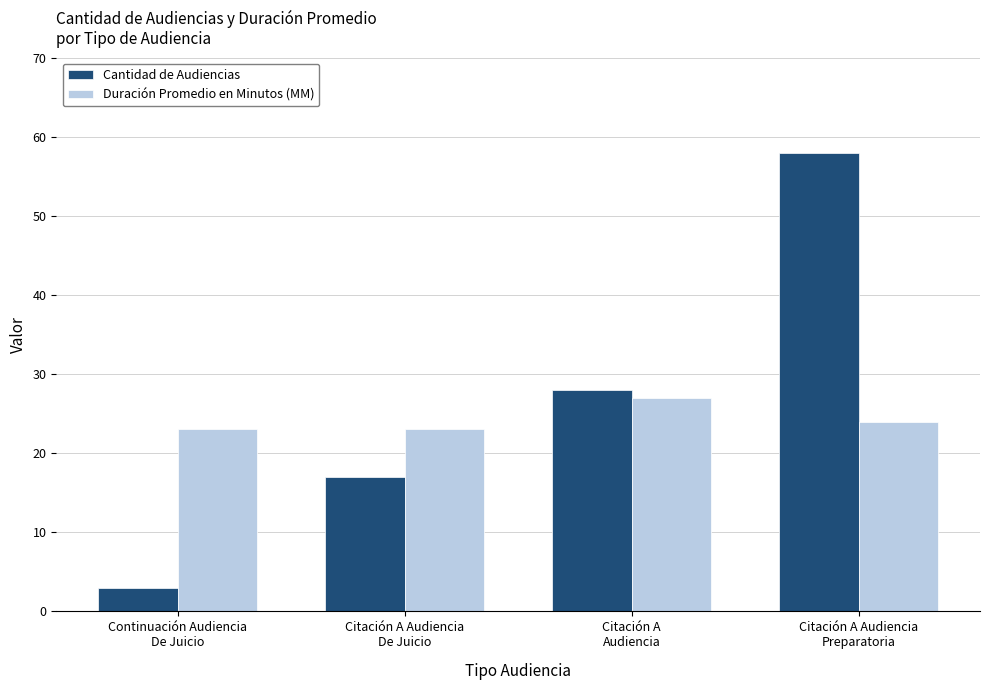

Is it true that Cantidad de Audiencias equals 58 at Citación A Audiencia
Preparatoria?

True